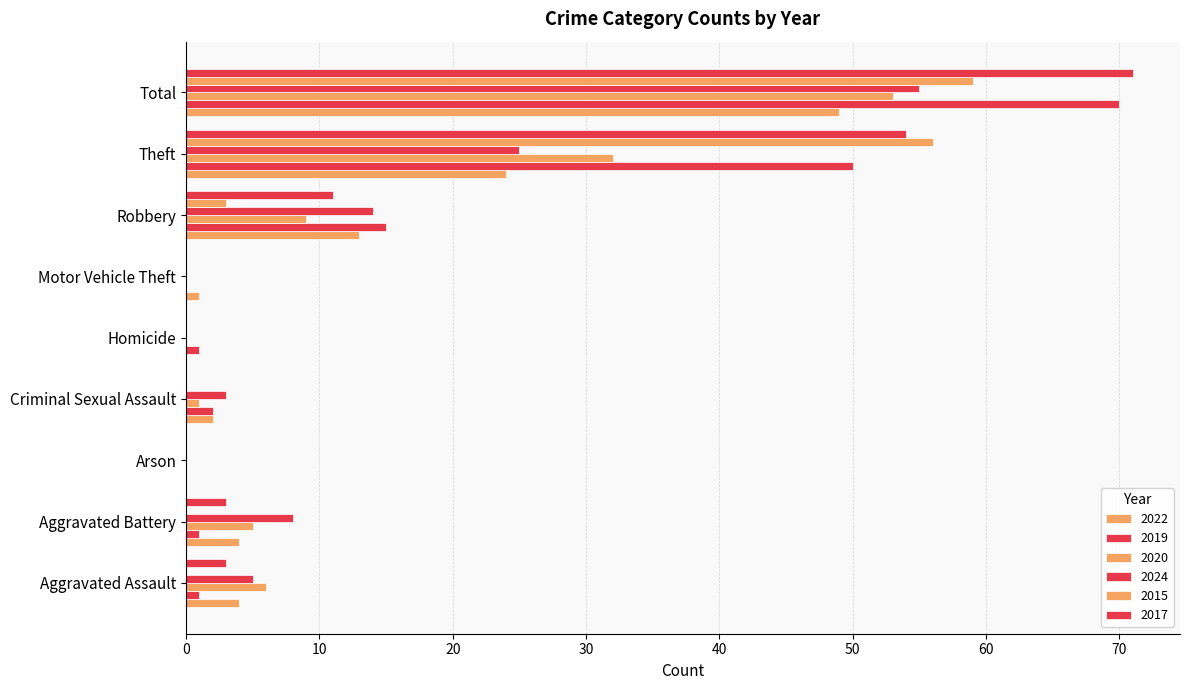

Where is 2015 nearest to the value 29?

Robbery